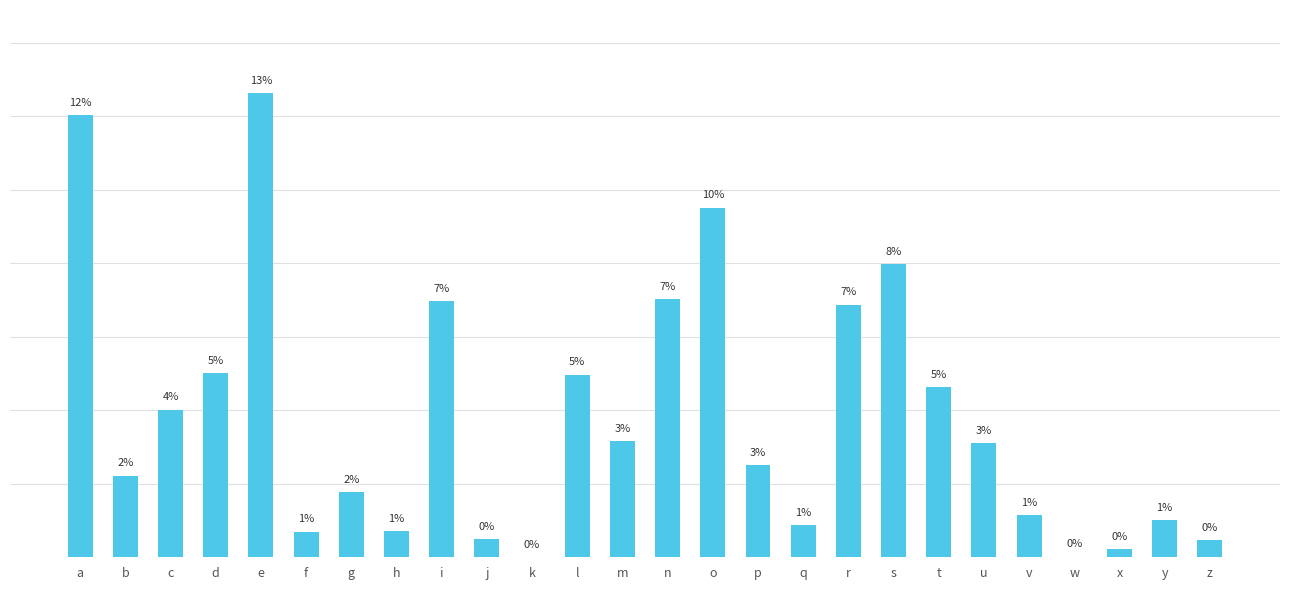

Reading right to left, extract all data points from this chart.

0.0	0.0	0.0	0.0	0.0	0.0	0.0	0.1	0.1	0.0	0.0	0.1	0.1	0.0	0.0	0.0	0.0	0.1	0.0	0.0	0.0	0.1	0.1	0.0	0.0	0.1